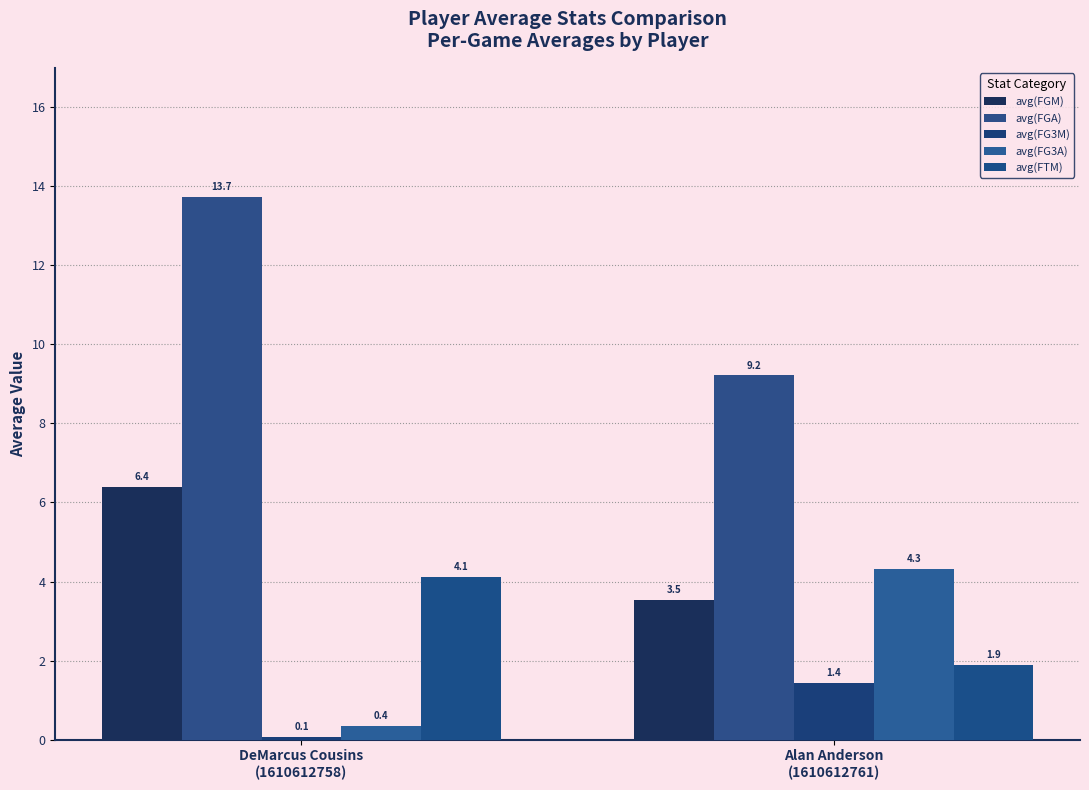

How many bars are there in each group?

5